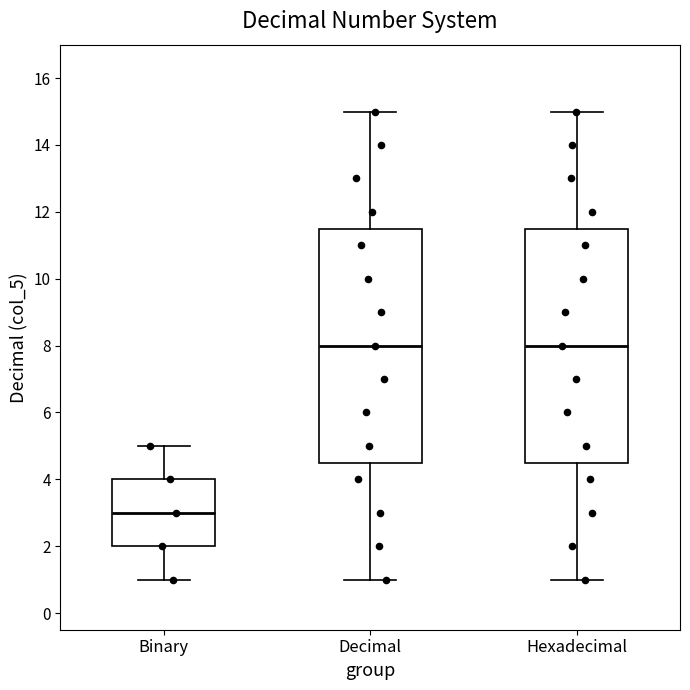

Where does the lower whisker of the box for Binary end on the y-axis? The values are not printed on the chart, so give them approximately, as read against the axis.

1.0